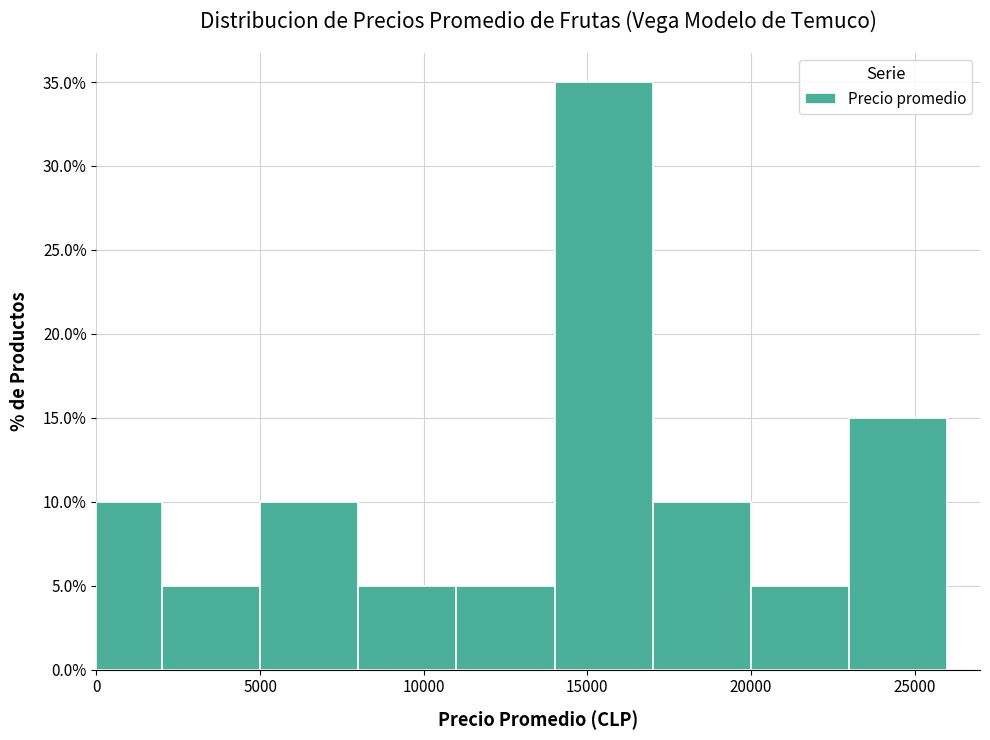

Over which range of the x-axis is the bar tallest?

14000 to 17000